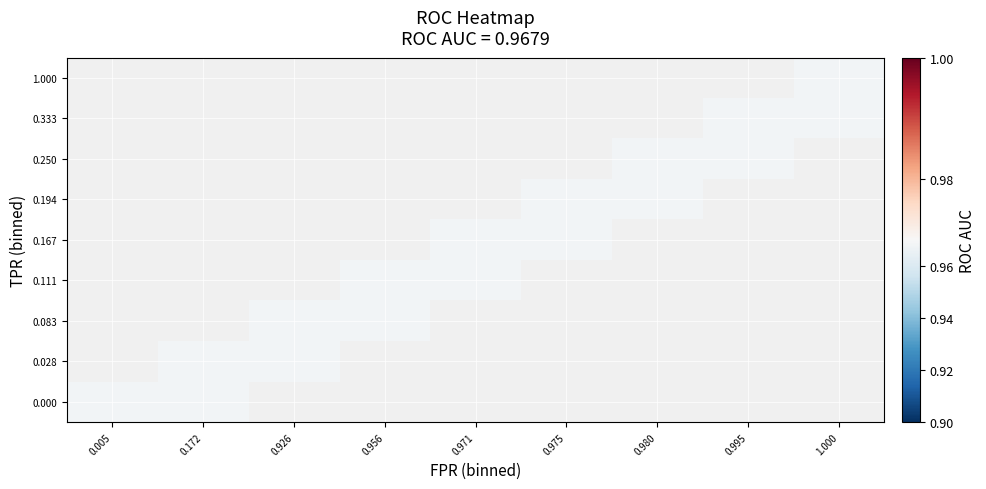

What is the greatest value displayed?

1.0